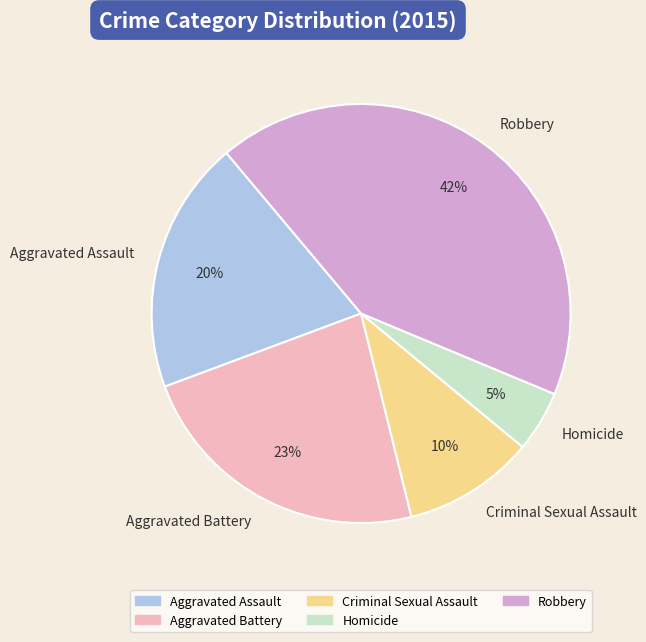

What percentage is the Aggravated Assault slice, to the nearest percent?

20%